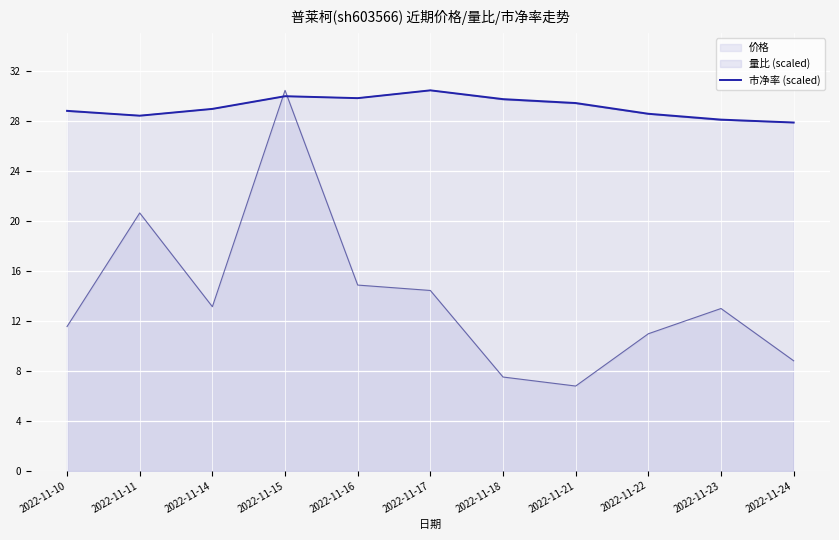

What is the difference between the values at 2022-11-11 and 2022-11-23?

0.3